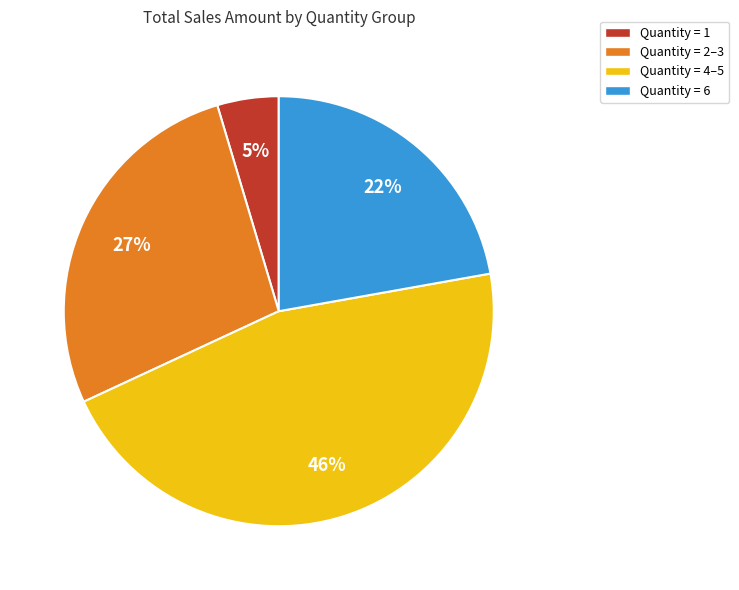

To the nearest percent, what percentage of the pie is Quantity = 6?

22%